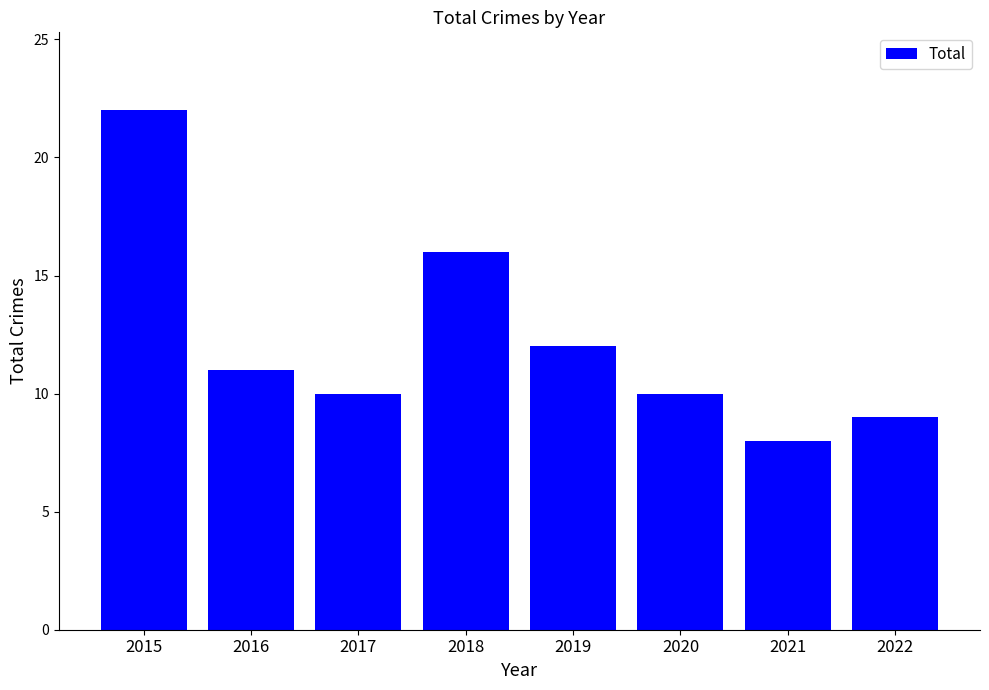

Approximately how many times larger is the value at 2021 compared to 2015?

0.4